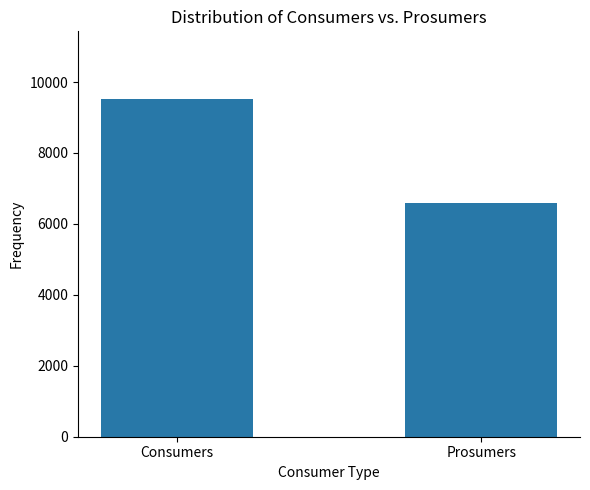

Reading left to right, extract all data points from this chart.

9525	6600